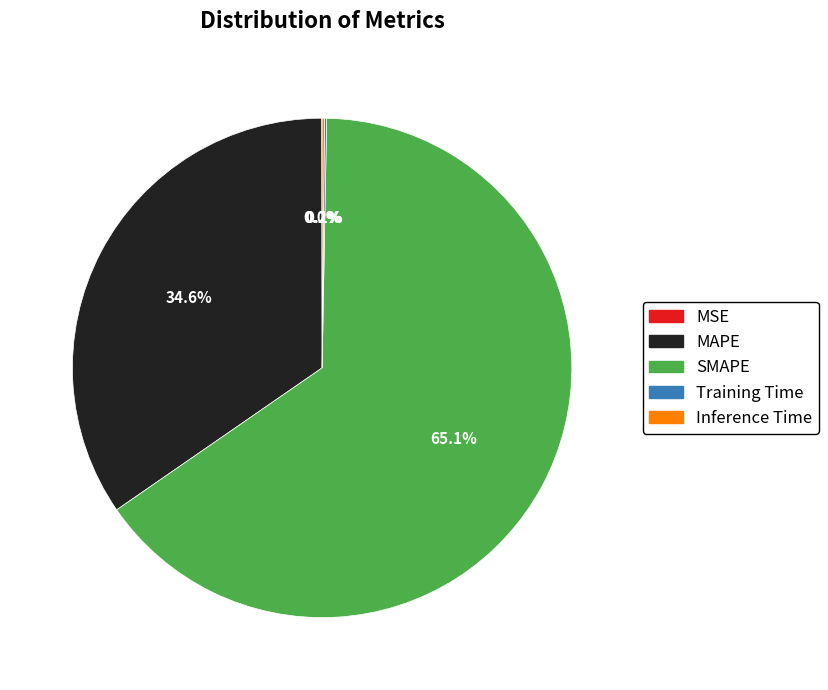

Which category has the biggest portion of the pie?

SMAPE